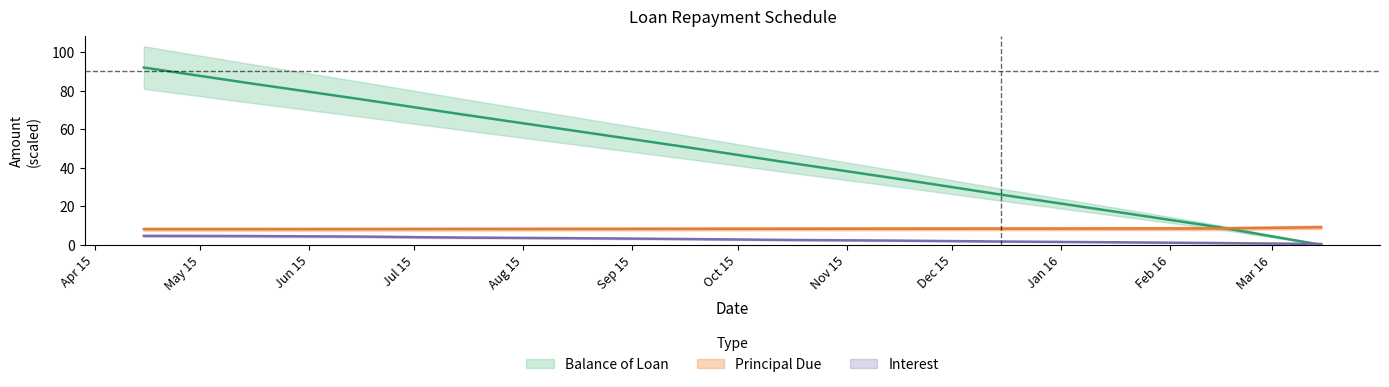

Reading left to right, transcribe all the data shown in this chart.

Balance of Loan: 2015-04-15=91.9	2015-05-15=83.8	2015-06-15=75.7	2015-07-15=67.5	2015-08-15=59.3	2015-09-15=51.0	2015-10-15=42.7	2015-11-15=34.4	2015-12-15=26.0	2016-01-15=17.6	2016-02-15=9.1	2016-03-15=0.0
Principal Due: 2015-04-15=8.1	2015-05-15=8.1	2015-06-15=8.1	2015-07-15=8.2	2015-08-15=8.2	2015-09-15=8.3	2015-10-15=8.3	2015-11-15=8.3	2015-12-15=8.4	2016-01-15=8.4	2016-02-15=8.5	2016-03-15=9.1
Interest: 2015-04-15=4.6	2015-05-15=4.5	2015-06-15=4.3	2015-07-15=3.7	2015-08-15=3.4	2015-09-15=3.0	2015-10-15=2.5	2015-11-15=2.2	2015-12-15=1.7	2016-01-15=1.3	2016-02-15=0.9	2016-03-15=0.4